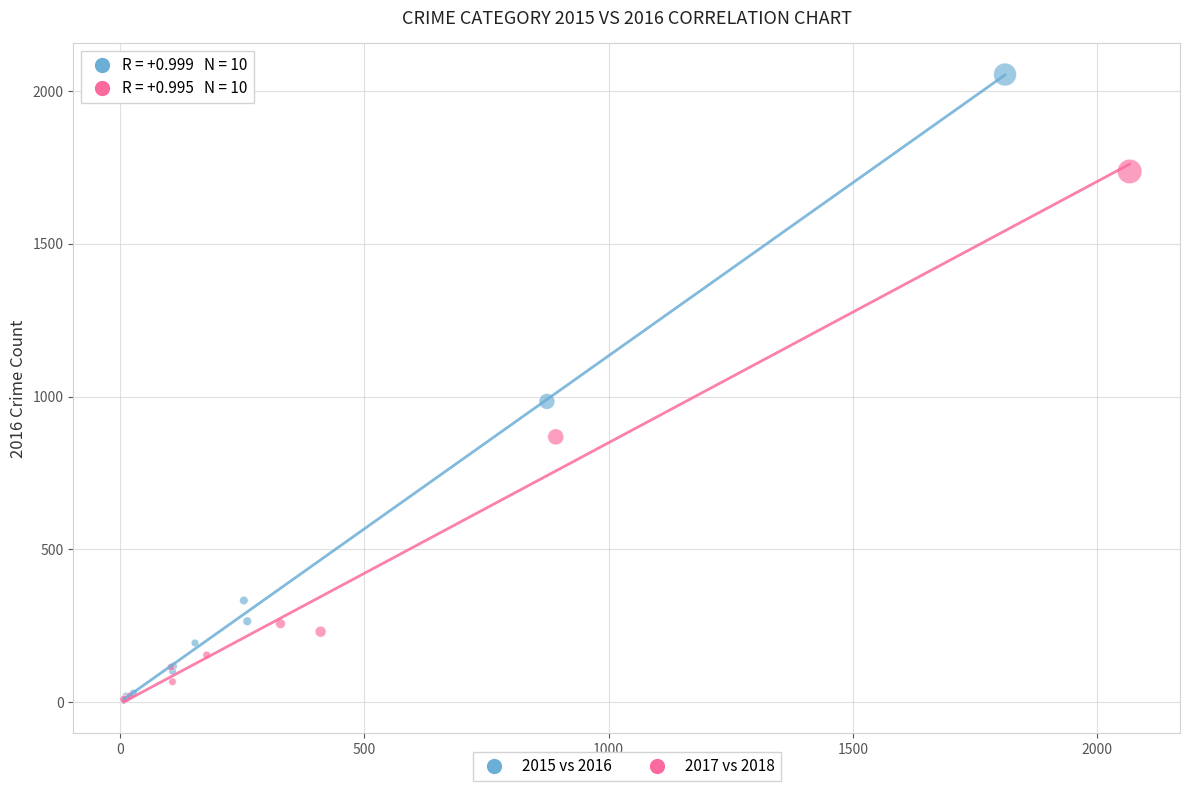

Which series has the widest spread of Y values?

2015 vs 2016